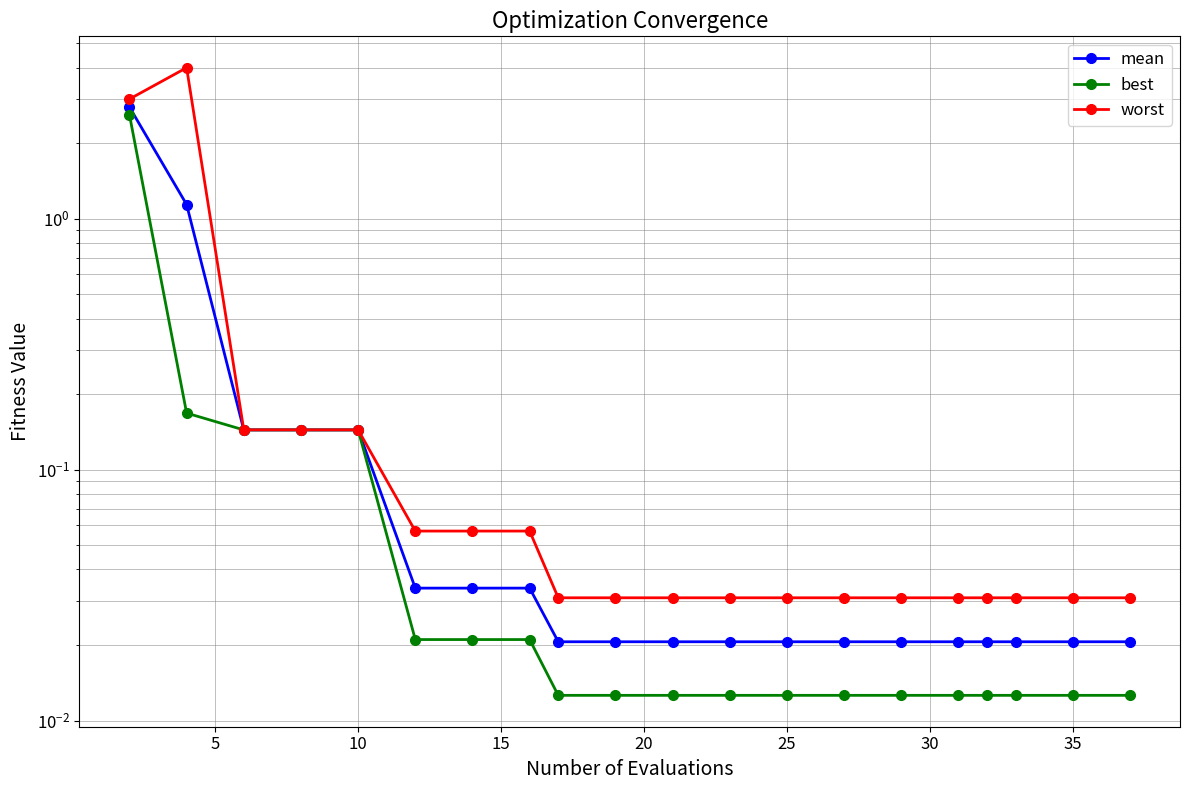

What is the average value of the best series?

0.2